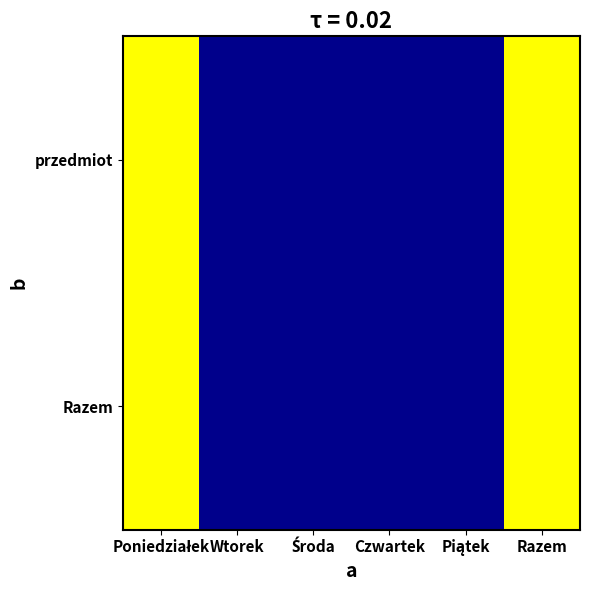

At which category is the sum across all series the highest?

Poniedziałek